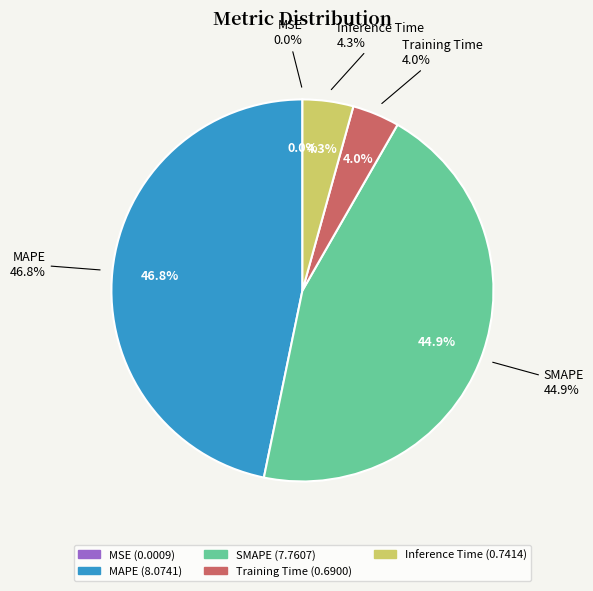

Rank the categories by value from highest to lowest.

MAPE, SMAPE, Inference Time, Training Time, MSE